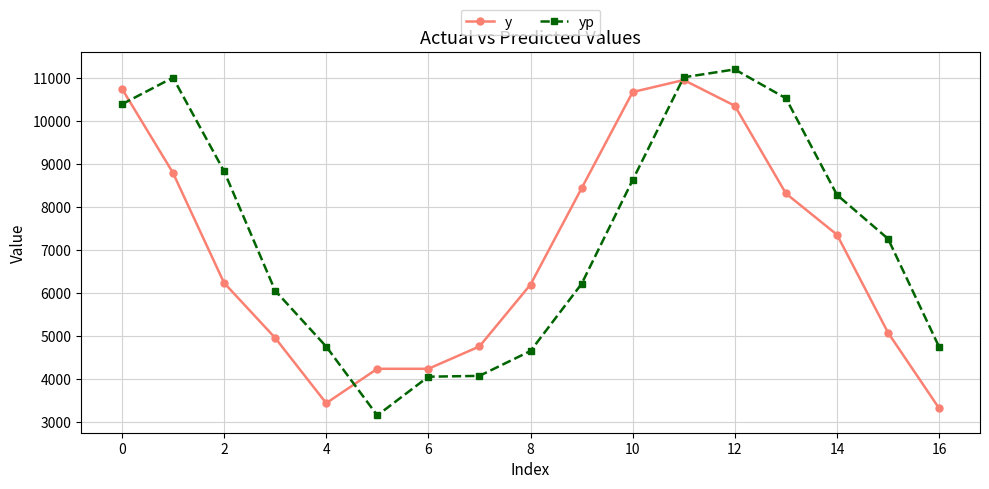

What are all the series names shown in the legend?

y, yp